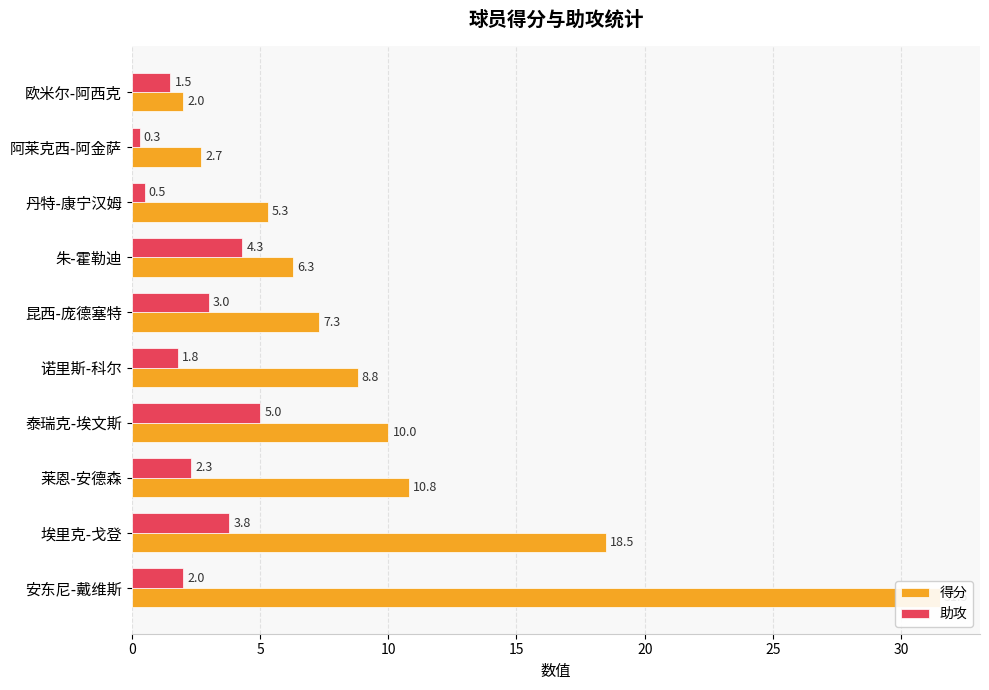

Which series has the largest range (max minus min)?

得分